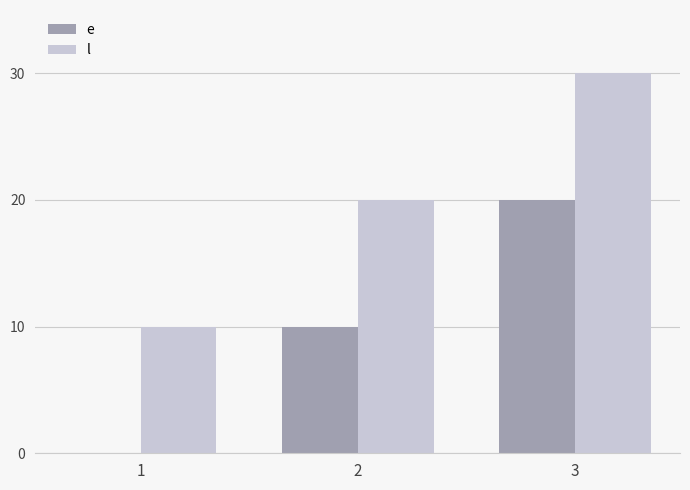

What is the sum of the l values at 2 and 3?

50